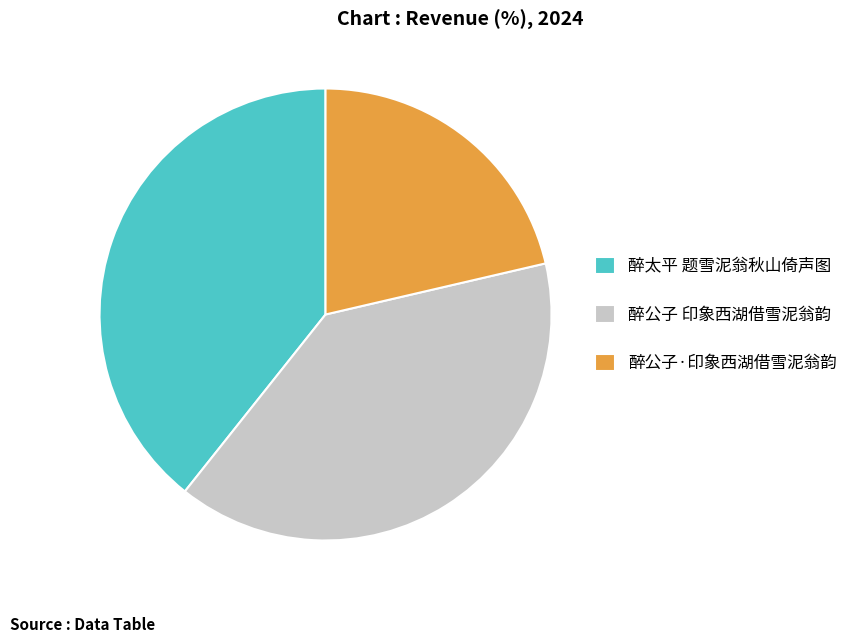

True or false: 醉公子 印象西湖借雪泥翁韵 accounts for 48% of the total.

False